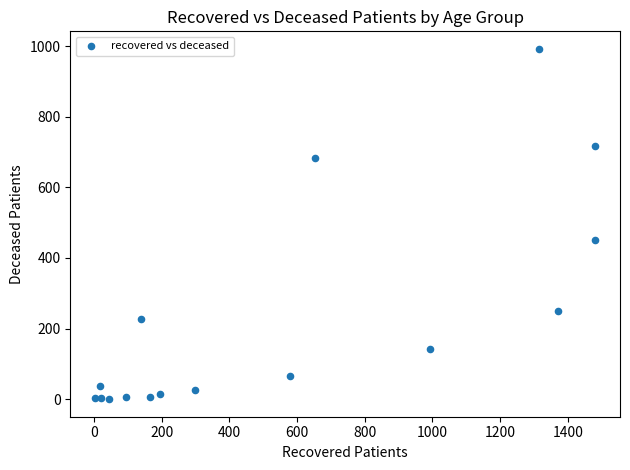

What Y value in the scatter plot is closest to 496?

452